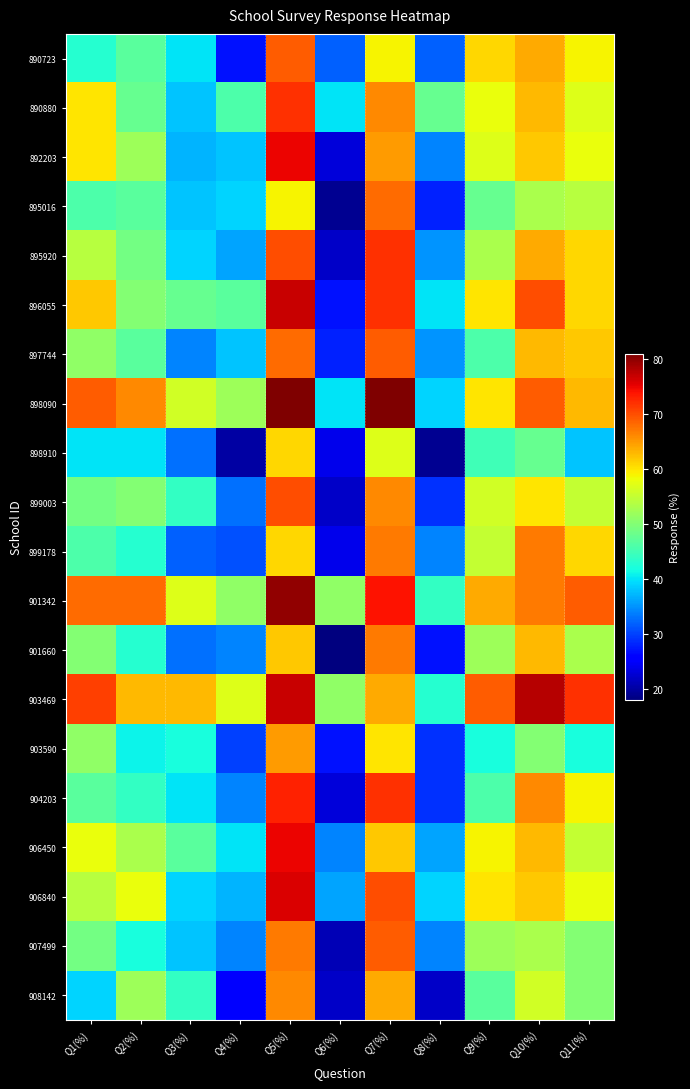

Reading left to right, extract all data points from this chart.

890723: Q1(%)=43	Q2(%)=47	Q3(%)=40	Q4(%)=27	Q5(%)=69	Q6(%)=32	Q7(%)=59	Q8(%)=32	Q9(%)=61	Q10(%)=64	Q11(%)=59
890880: Q1(%)=60	Q2(%)=48	Q3(%)=38	Q4(%)=46	Q5(%)=72	Q6(%)=40	Q7(%)=66	Q8(%)=48	Q9(%)=58	Q10(%)=63	Q11(%)=57
892203: Q1(%)=60	Q2(%)=52	Q3(%)=37	Q4(%)=38	Q5(%)=75	Q6(%)=23	Q7(%)=65	Q8(%)=34	Q9(%)=57	Q10(%)=62	Q11(%)=58
895016: Q1(%)=46	Q2(%)=47	Q3(%)=38	Q4(%)=39	Q5(%)=59	Q6(%)=19	Q7(%)=68	Q8(%)=28	Q9(%)=48	Q10(%)=53	Q11(%)=54
895920: Q1(%)=54	Q2(%)=49	Q3(%)=39	Q4(%)=36	Q5(%)=70	Q6(%)=22	Q7(%)=72	Q8(%)=35	Q9(%)=53	Q10(%)=64	Q11(%)=61
896055: Q1(%)=62	Q2(%)=50	Q3(%)=48	Q4(%)=47	Q5(%)=77	Q6(%)=27	Q7(%)=72	Q8(%)=40	Q9(%)=60	Q10(%)=70	Q11(%)=61
897744: Q1(%)=51	Q2(%)=47	Q3(%)=34	Q4(%)=38	Q5(%)=68	Q6(%)=28	Q7(%)=69	Q8(%)=35	Q9(%)=46	Q10(%)=63	Q11(%)=62
898090: Q1(%)=69	Q2(%)=66	Q3(%)=56	Q4(%)=52	Q5(%)=81	Q6(%)=40	Q7(%)=81	Q8(%)=39	Q9(%)=60	Q10(%)=69	Q11(%)=63
898910: Q1(%)=40	Q2(%)=40	Q3(%)=33	Q4(%)=20	Q5(%)=61	Q6(%)=24	Q7(%)=57	Q8(%)=19	Q9(%)=45	Q10(%)=48	Q11(%)=38
899003: Q1(%)=49	Q2(%)=50	Q3(%)=44	Q4(%)=33	Q5(%)=70	Q6(%)=22	Q7(%)=66	Q8(%)=29	Q9(%)=56	Q10(%)=60	Q11(%)=55
899178: Q1(%)=46	Q2(%)=43	Q3(%)=32	Q4(%)=31	Q5(%)=61	Q6(%)=24	Q7(%)=67	Q8(%)=34	Q9(%)=55	Q10(%)=67	Q11(%)=61
901342: Q1(%)=68	Q2(%)=68	Q3(%)=57	Q4(%)=51	Q5(%)=80	Q6(%)=51	Q7(%)=74	Q8(%)=44	Q9(%)=64	Q10(%)=67	Q11(%)=69
901660: Q1(%)=50	Q2(%)=43	Q3(%)=33	Q4(%)=34	Q5(%)=62	Q6(%)=18	Q7(%)=67	Q8(%)=27	Q9(%)=52	Q10(%)=63	Q11(%)=53
903469: Q1(%)=71	Q2(%)=63	Q3(%)=63	Q4(%)=57	Q5(%)=77	Q6(%)=51	Q7(%)=64	Q8(%)=43	Q9(%)=69	Q10(%)=78	Q11(%)=72
903590: Q1(%)=51	Q2(%)=41	Q3(%)=42	Q4(%)=30	Q5(%)=65	Q6(%)=27	Q7(%)=60	Q8(%)=29	Q9(%)=42	Q10(%)=50	Q11(%)=42
904203: Q1(%)=47	Q2(%)=44	Q3(%)=40	Q4(%)=34	Q5(%)=73	Q6(%)=23	Q7(%)=72	Q8(%)=29	Q9(%)=46	Q10(%)=66	Q11(%)=59
906450: Q1(%)=58	Q2(%)=53	Q3(%)=47	Q4(%)=40	Q5(%)=75	Q6(%)=34	Q7(%)=62	Q8(%)=36	Q9(%)=59	Q10(%)=63	Q11(%)=55
906840: Q1(%)=54	Q2(%)=58	Q3(%)=39	Q4(%)=37	Q5(%)=76	Q6(%)=36	Q7(%)=70	Q8(%)=39	Q9(%)=60	Q10(%)=62	Q11(%)=58
907499: Q1(%)=49	Q2(%)=42	Q3(%)=38	Q4(%)=34	Q5(%)=67	Q6(%)=21	Q7(%)=69	Q8(%)=34	Q9(%)=52	Q10(%)=53	Q11(%)=50
908142: Q1(%)=39	Q2(%)=52	Q3(%)=44	Q4(%)=26	Q5(%)=66	Q6(%)=22	Q7(%)=64	Q8(%)=22	Q9(%)=47	Q10(%)=56	Q11(%)=50